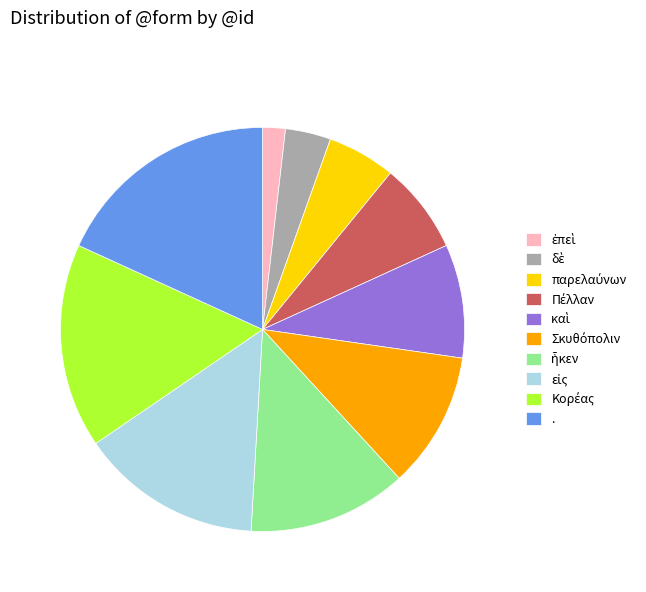

How many segments does this pie chart have?

10